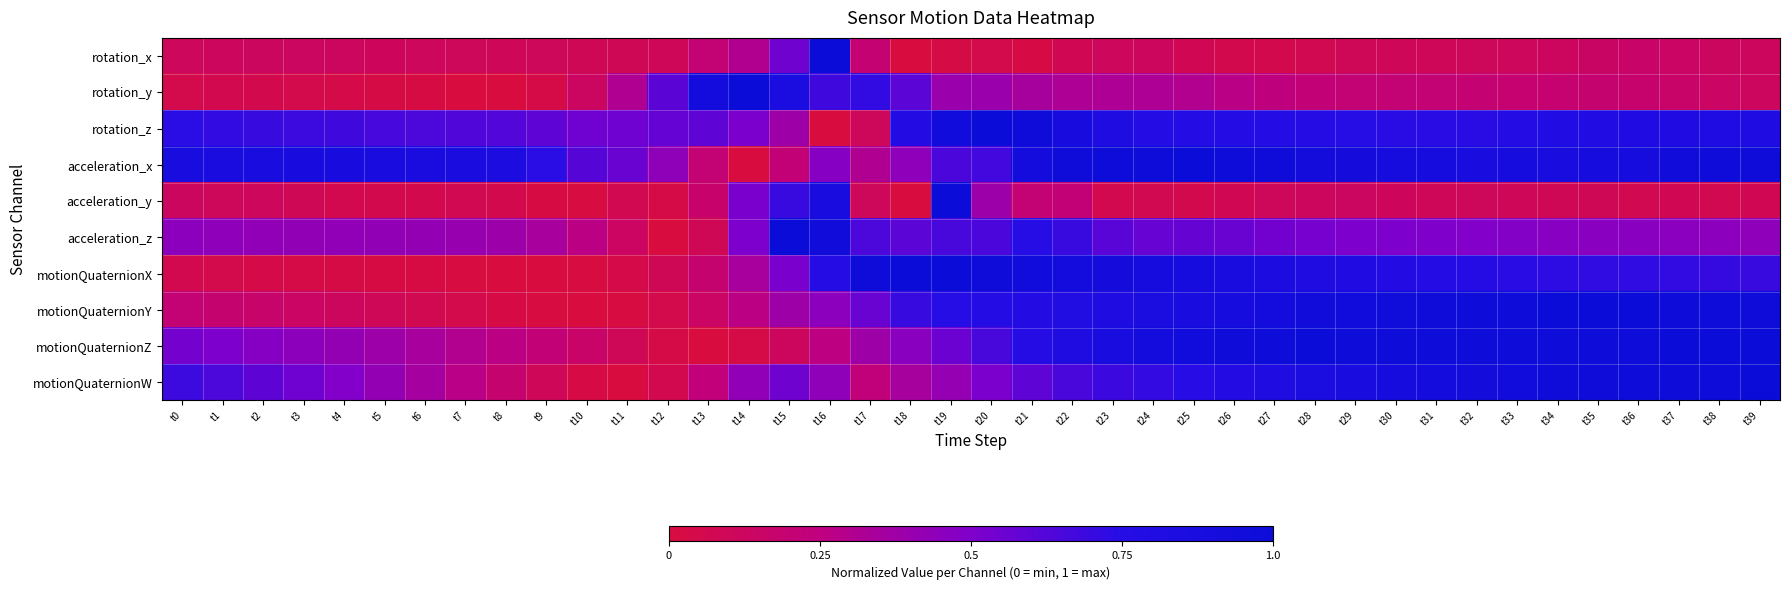

At how many categories does at least one series exceed 0?

40